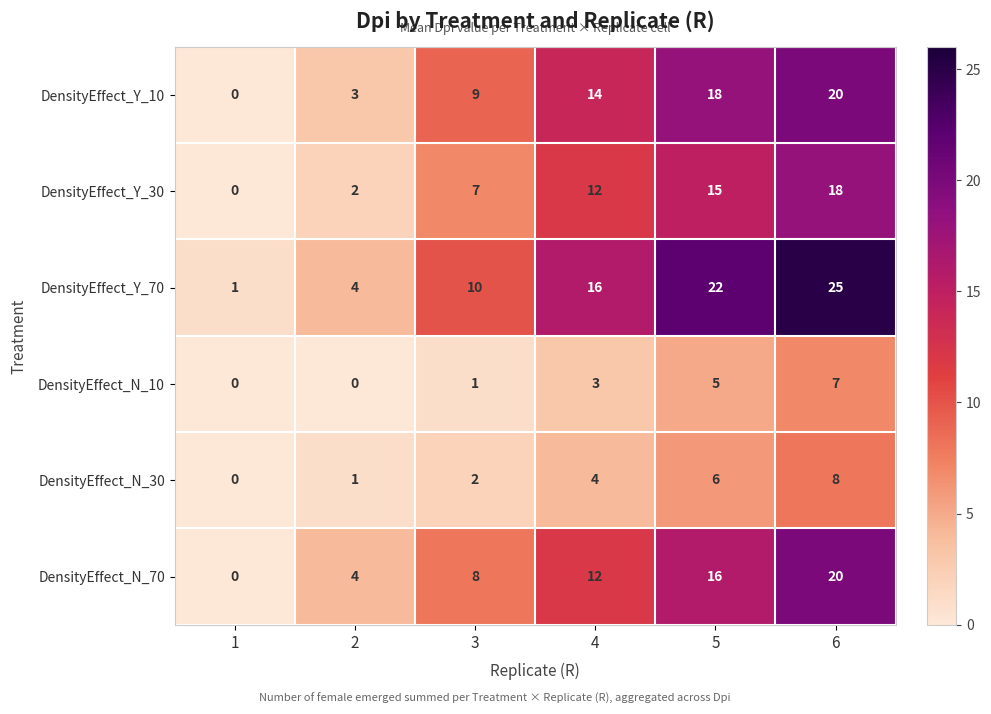

What is the difference between the maximum and minimum values in the DensityEffect_N_10 series?

7